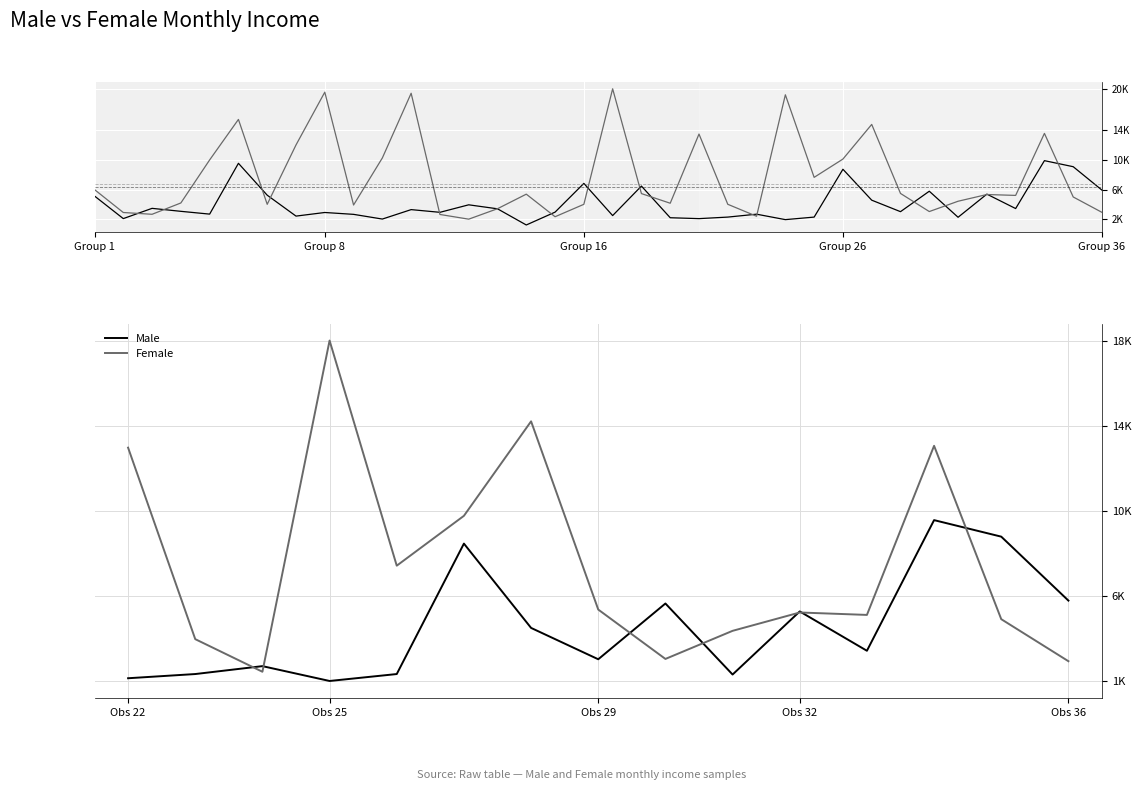

What is the maximum value for female?

19545